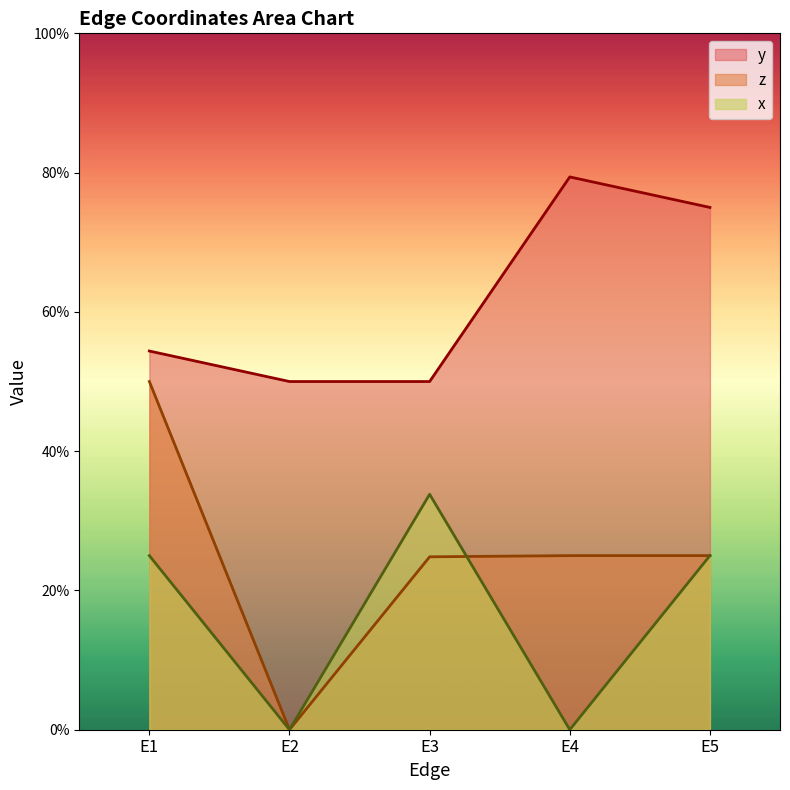

The value of x at E5 is 0.2. True or false?

True